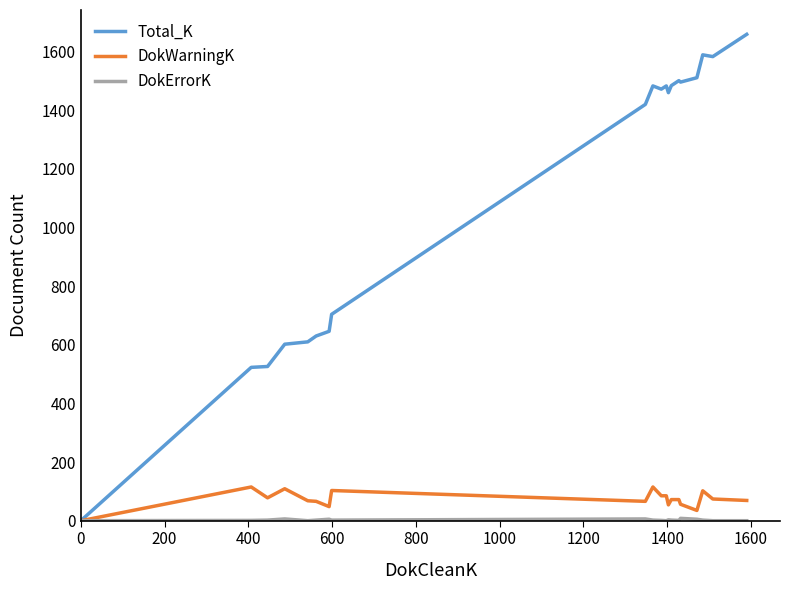

What is the maximum value shown in the chart?

1659